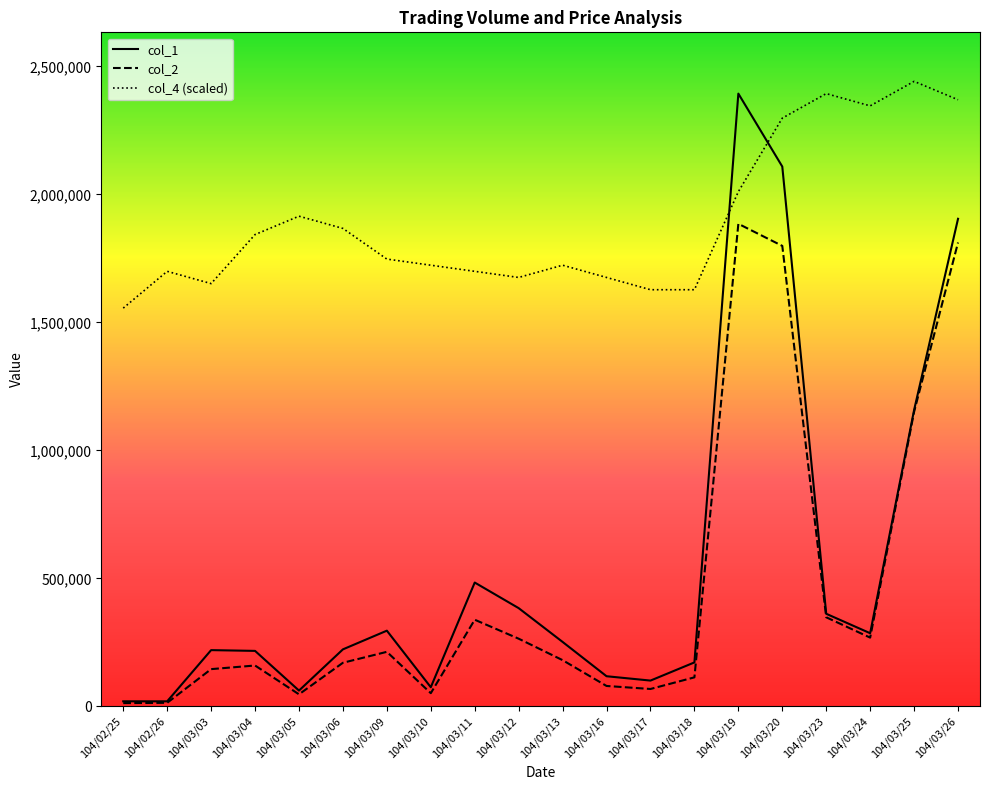

What is the greatest value displayed?

2441880.0